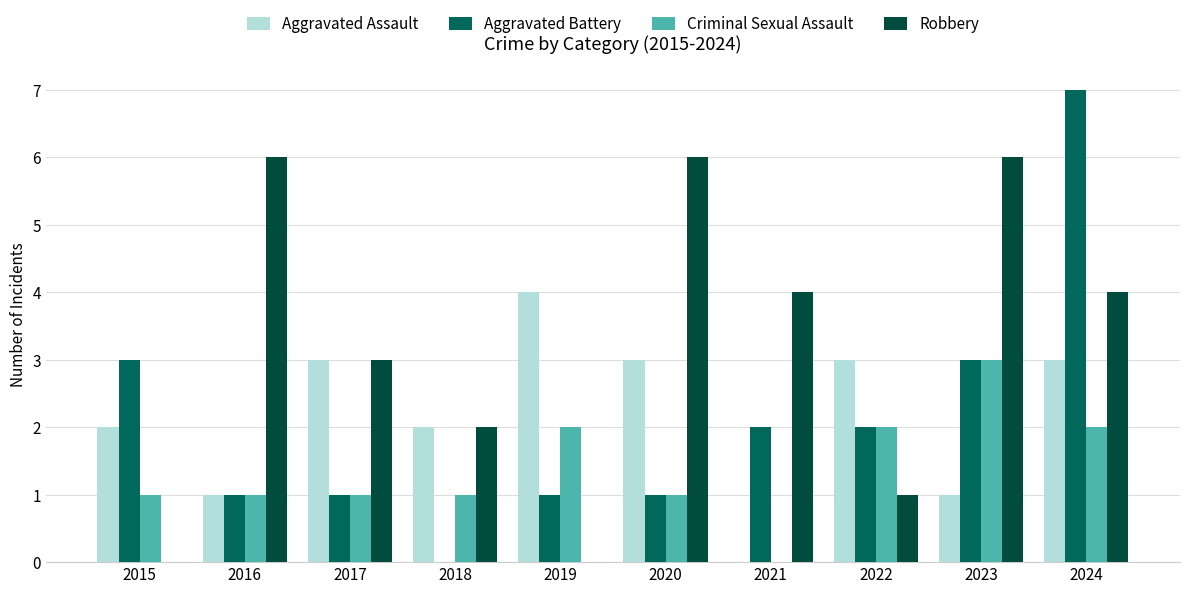

True or false: Criminal Sexual Assault has a value of 1 at 2018.

True